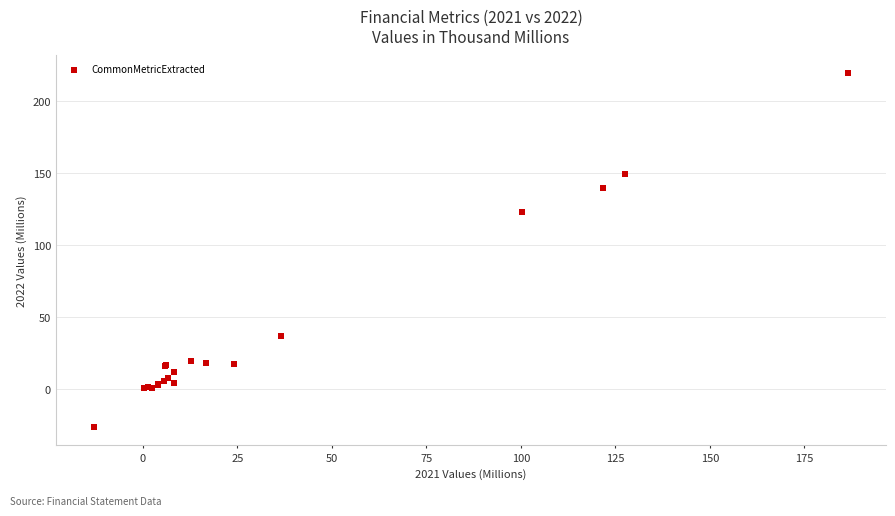

What Y value in the scatter plot is closest to 96?

122.7